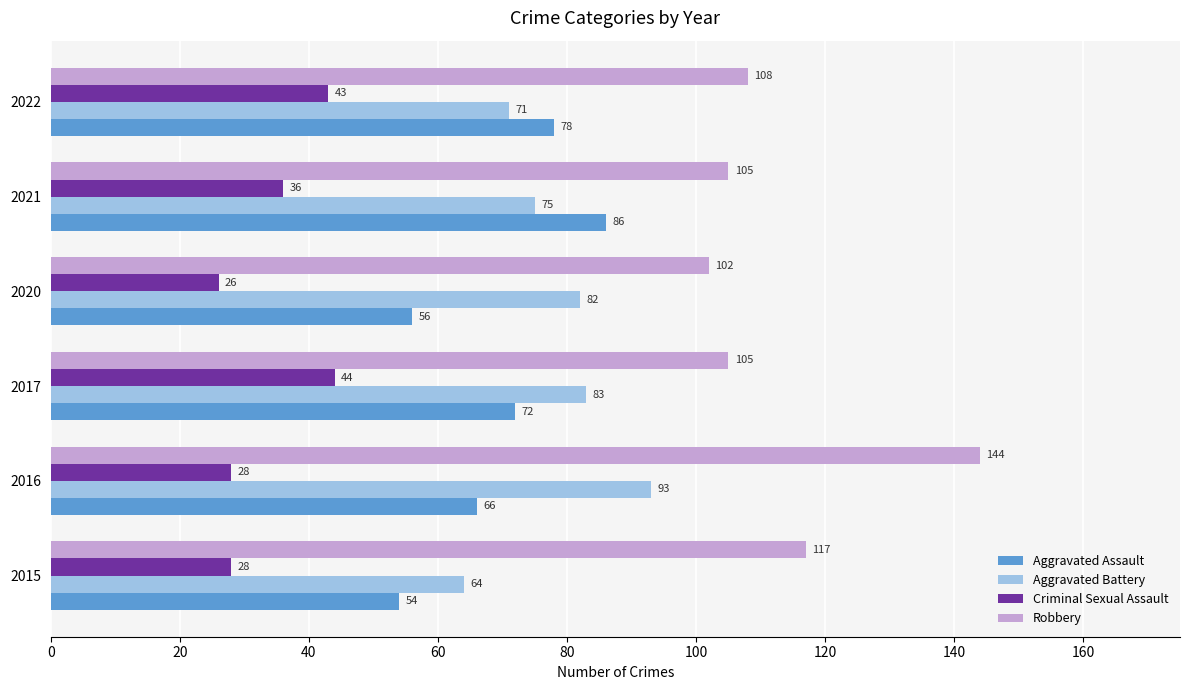

Is it true that Aggravated Assault equals 30 at 2016?

False